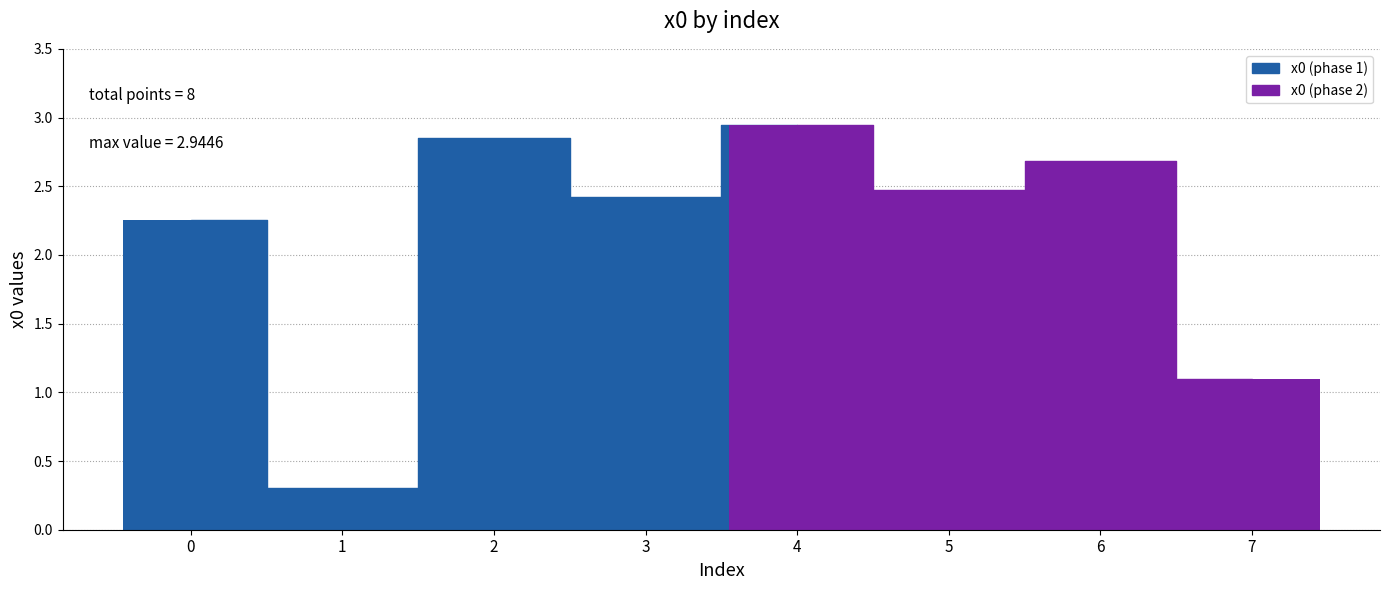

What is the sum of the values at 5 and 4?

5.4